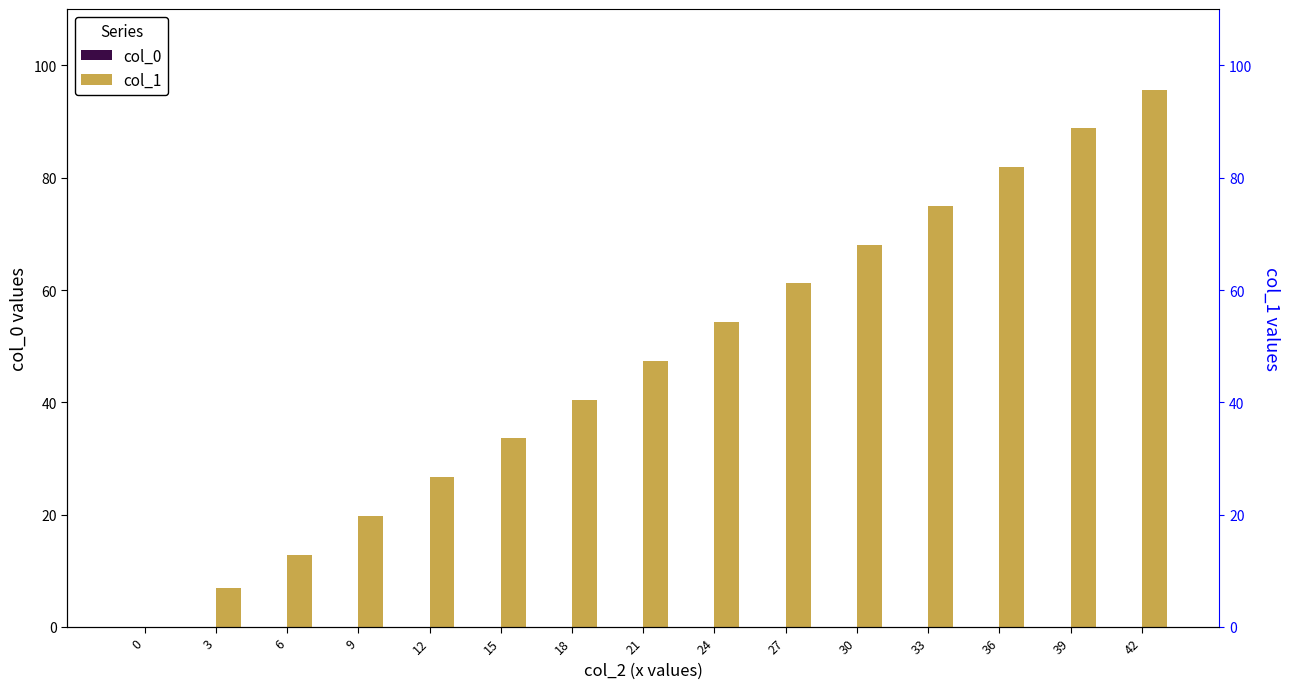

What is the maximum value shown in the chart?

95.7